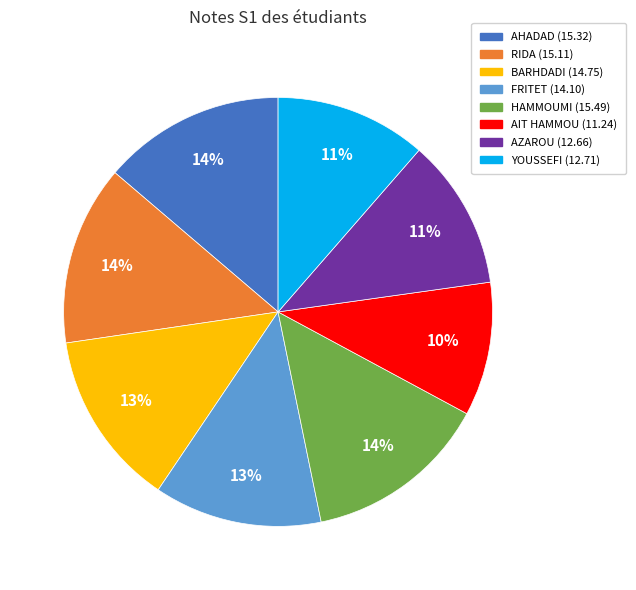

Do FRITET and HAMMOUMI together represent more than half of the pie?

No